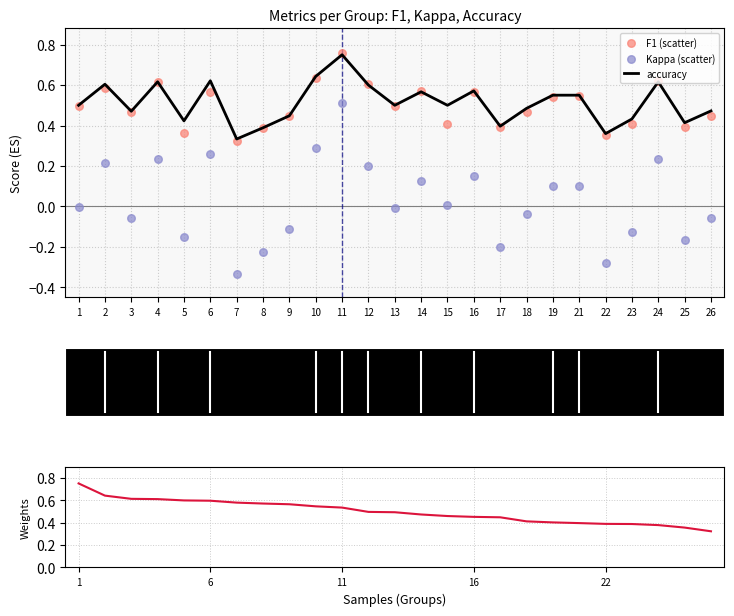

What are all the series names shown in the legend?

accuracy, F1 (scatter), Kappa (scatter), f1